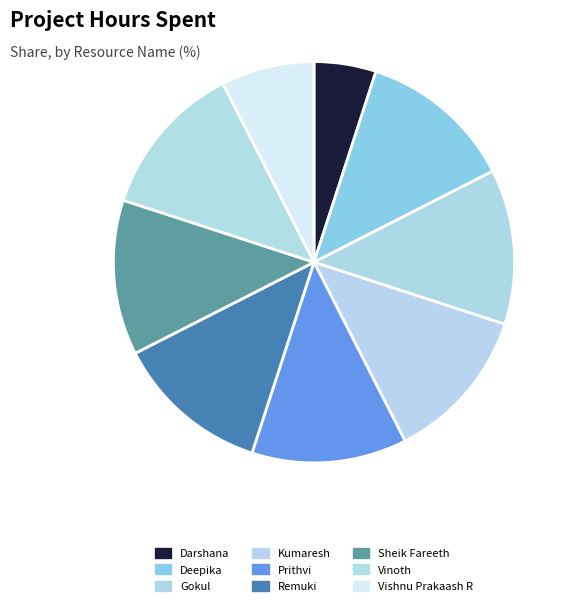

Combined, do Deepika and Remuki account for over 50%?

No